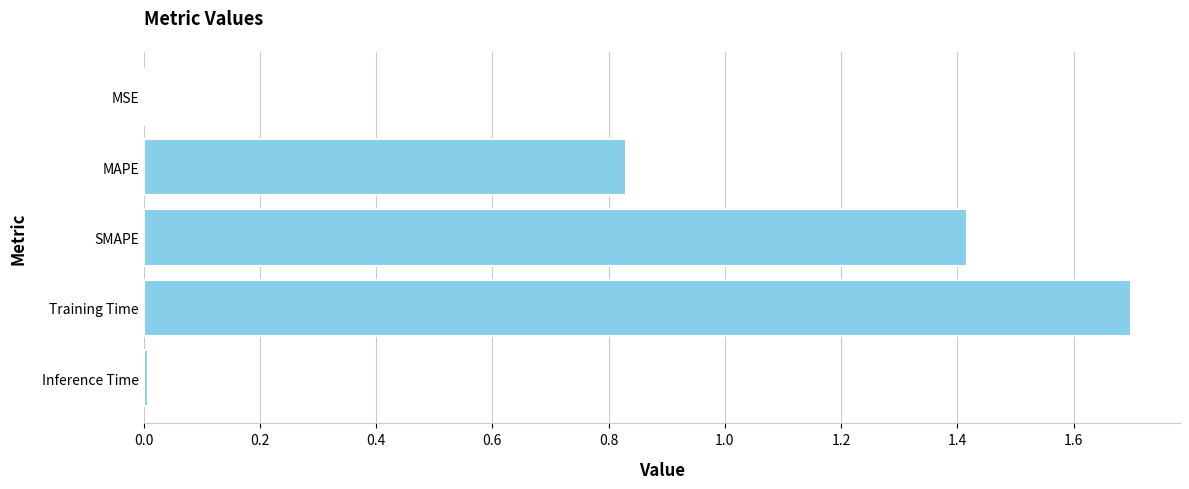

The chart shows a value of 1.3 at MAPE. True or false?

False